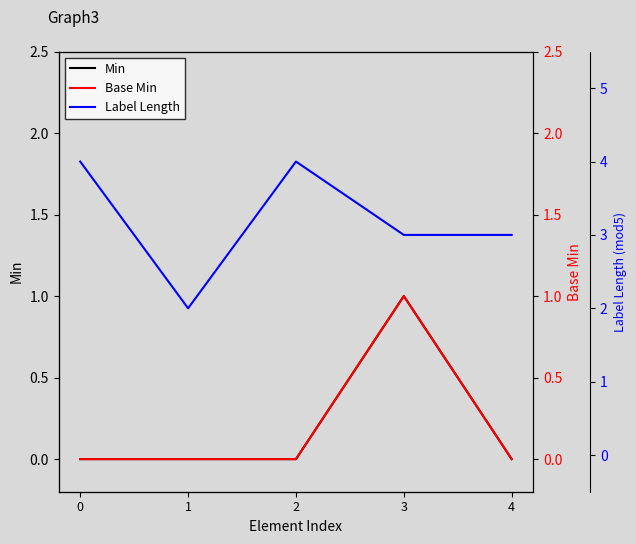

In Label Length, how many points are higher than both neighbors (excluding endpoints)?

1